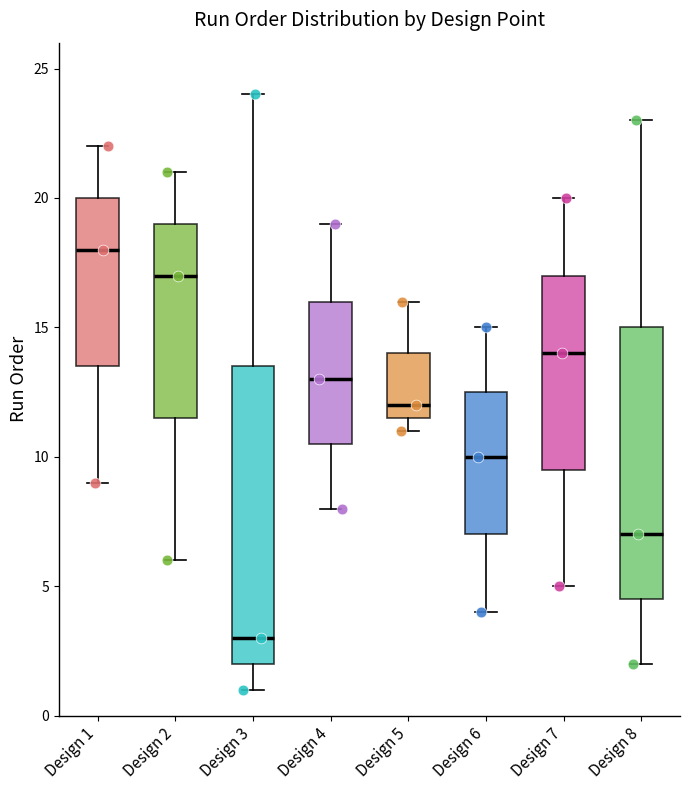

Which box is the tallest, from its lower edge to its upper edge?

Design 3